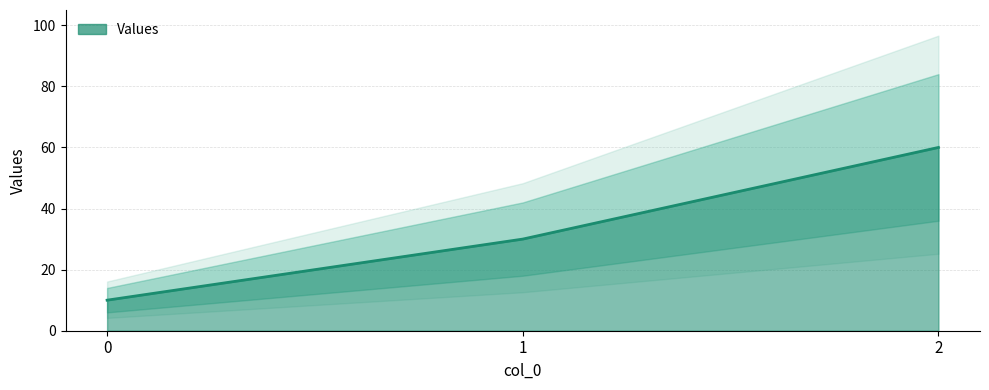

List the labels in order of value, largest first.

2, 1, 0